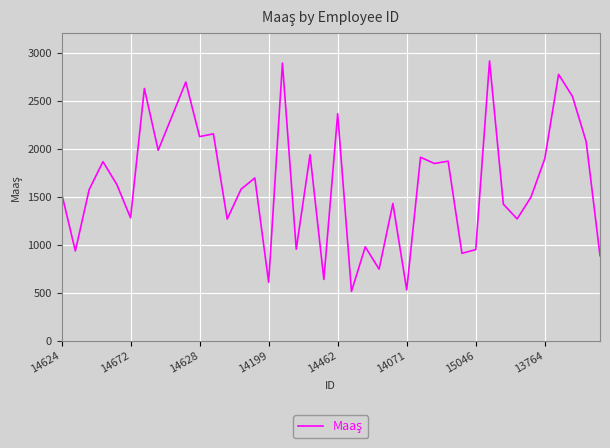

What is the difference between the maximum and minimum values?

2403